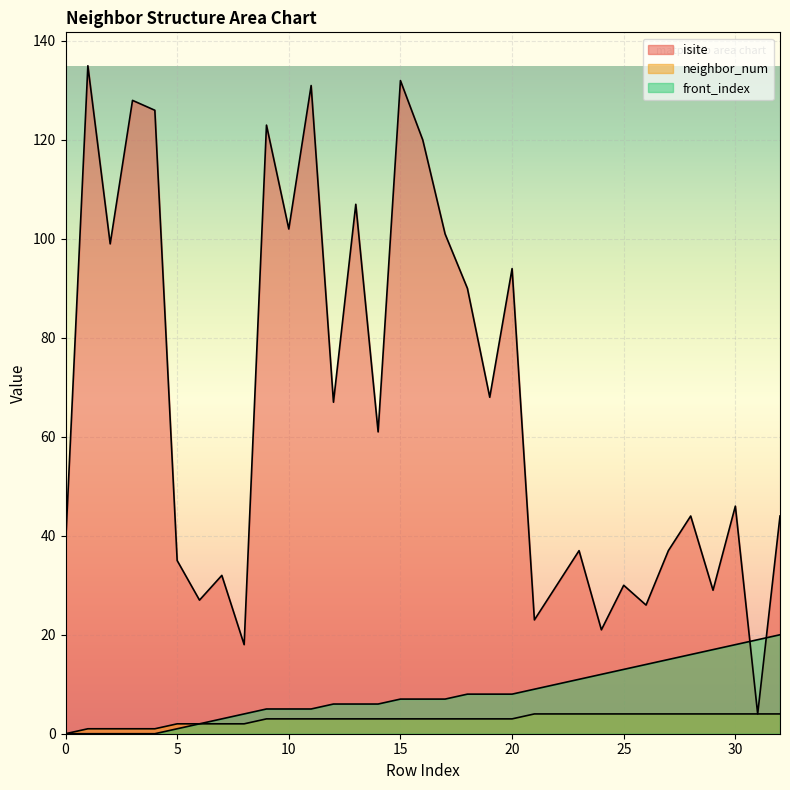

List the labels in order of neighbor_num value, largest first.

21, 22, 23, 24, 25, 26, 27, 28, 29, 30, 31, 32, 9, 10, 11, 12, 13, 14, 15, 16, 17, 18, 19, 20, 5, 6, 7, 8, 1, 2, 3, 4, 0